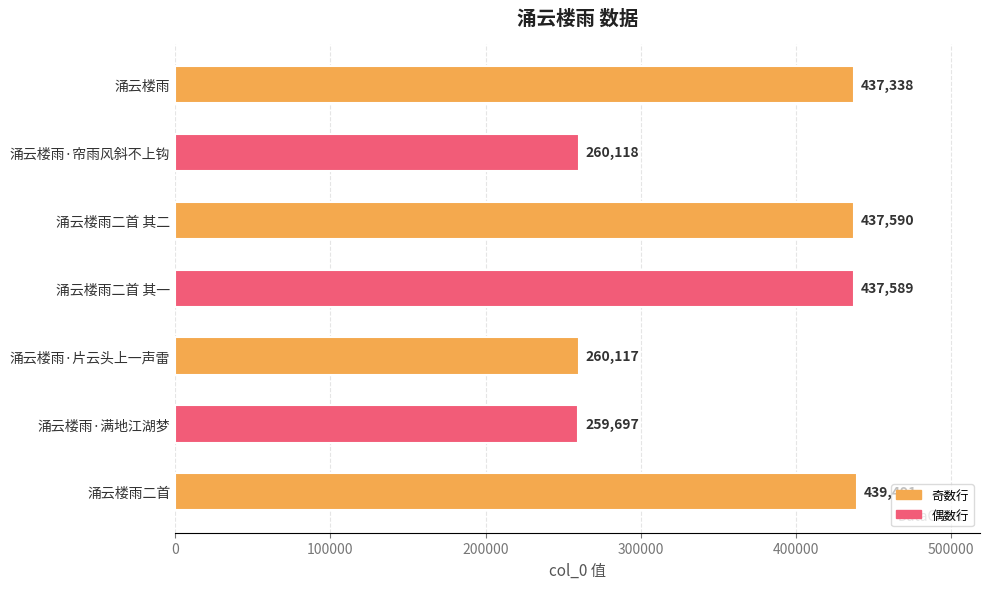

How many distinct data groups are displayed?

1